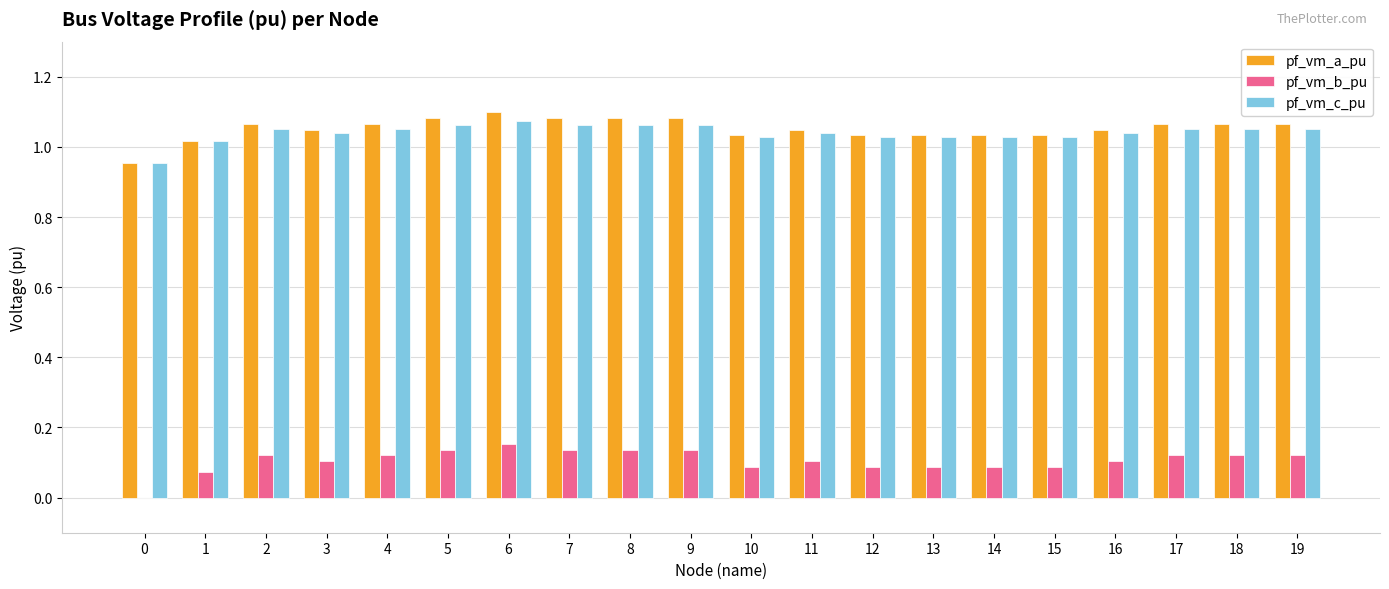

What is the sum of all pf_vm_a_pu values?

21.0